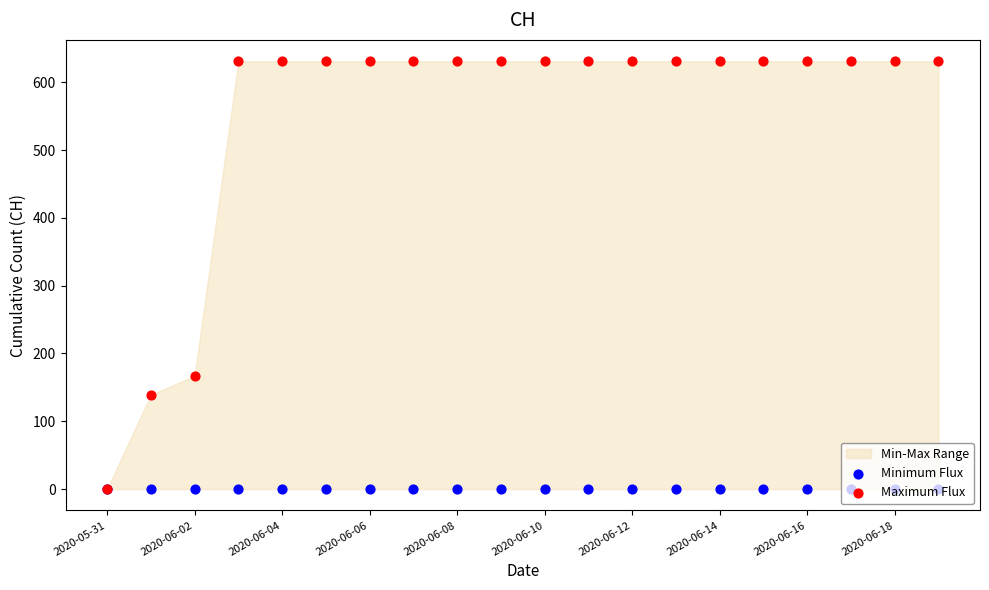

Which series contains the highest Y value?

Maximum Flux